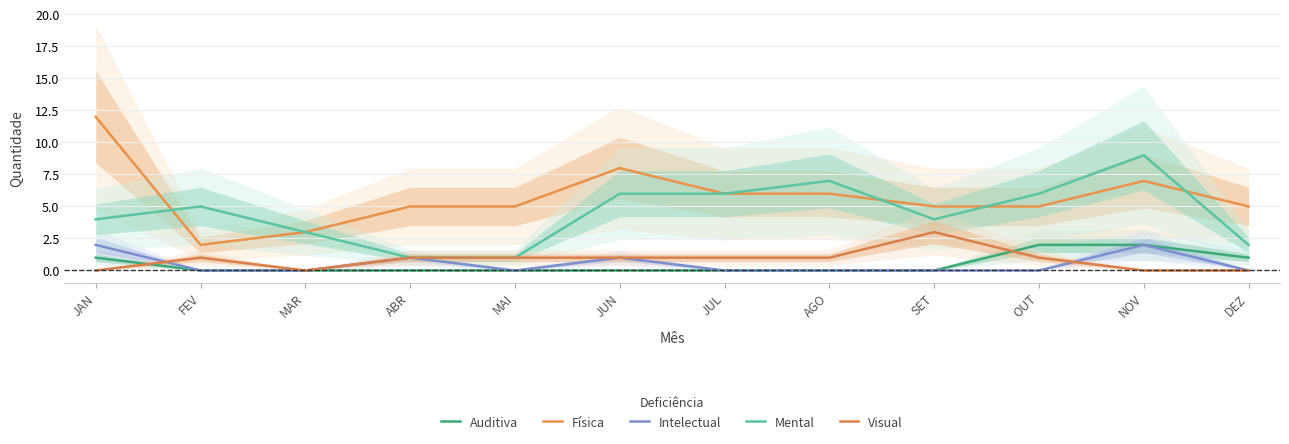

What is the difference between the maximum and second lowest values in the Física series?

9